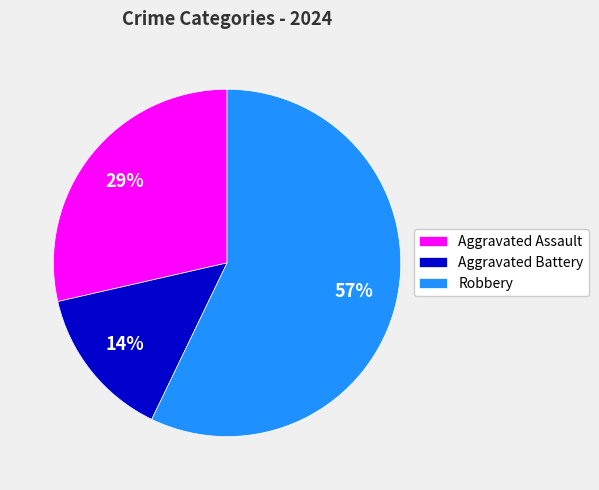

To the nearest percent, what percentage of the pie is Robbery?

57%